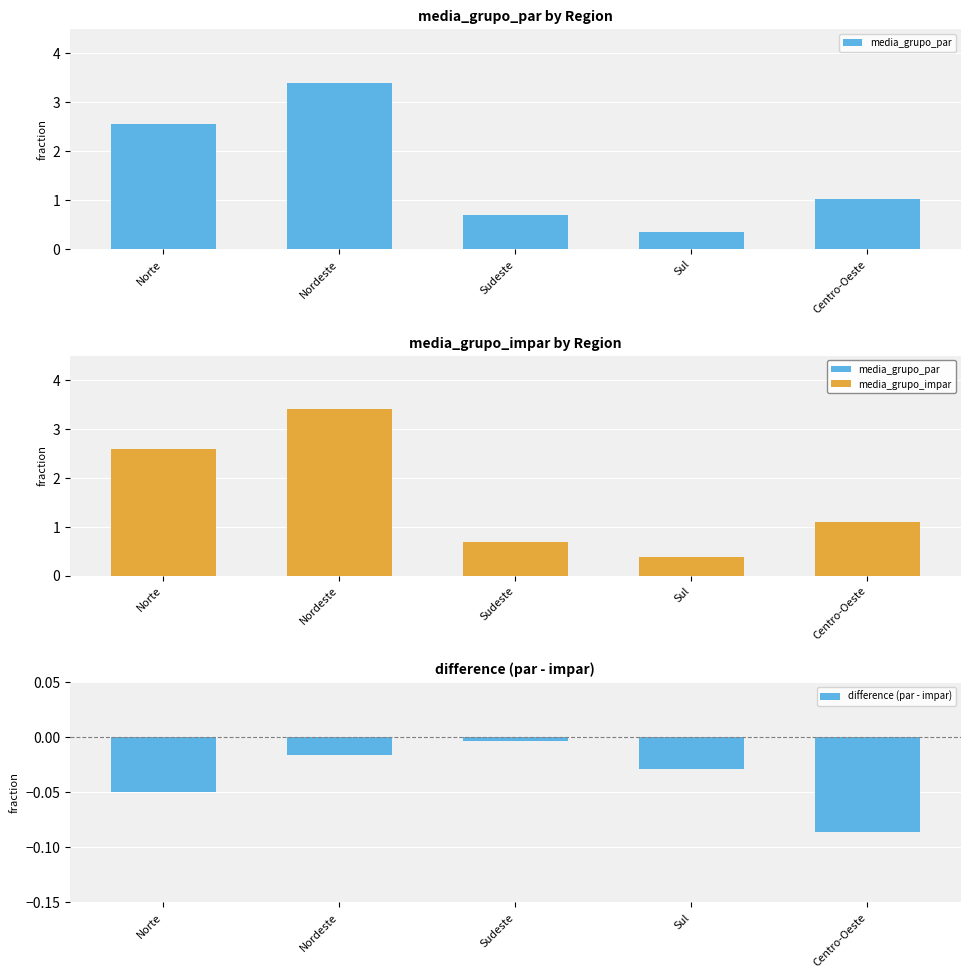

What is the label of the 5th bar from the left?

Centro-Oeste